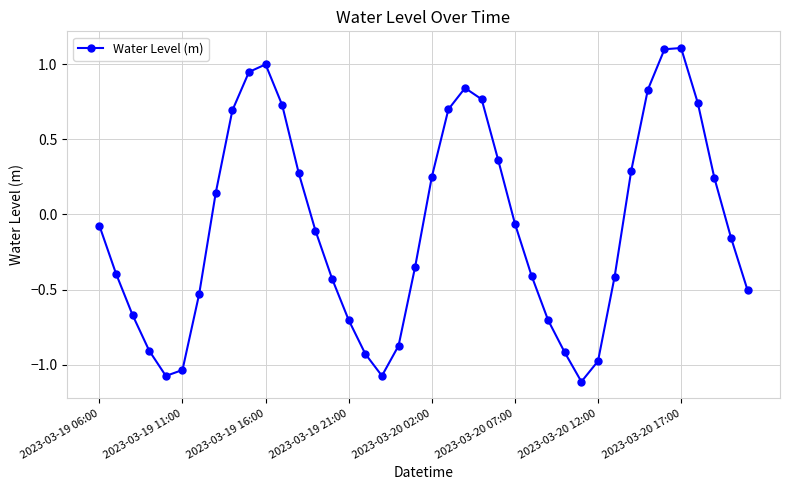

What is the difference between the second highest and second lowest values?

2.2